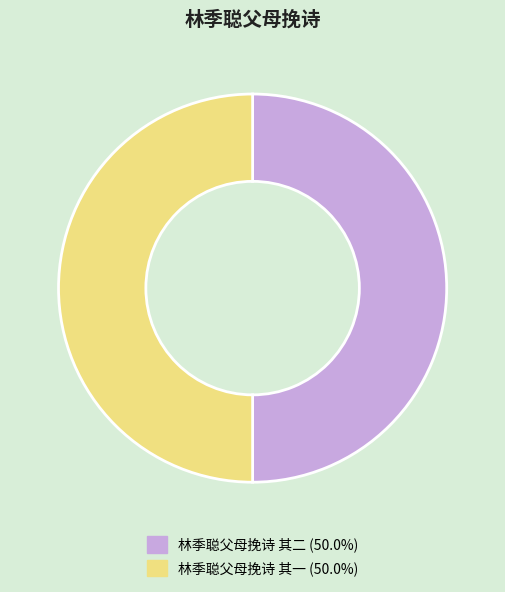

Approximately how many times larger is the value at 林季聪父母挽诗 其一 (50.0%) compared to 林季聪父母挽诗 其二 (50.0%)?

1.0